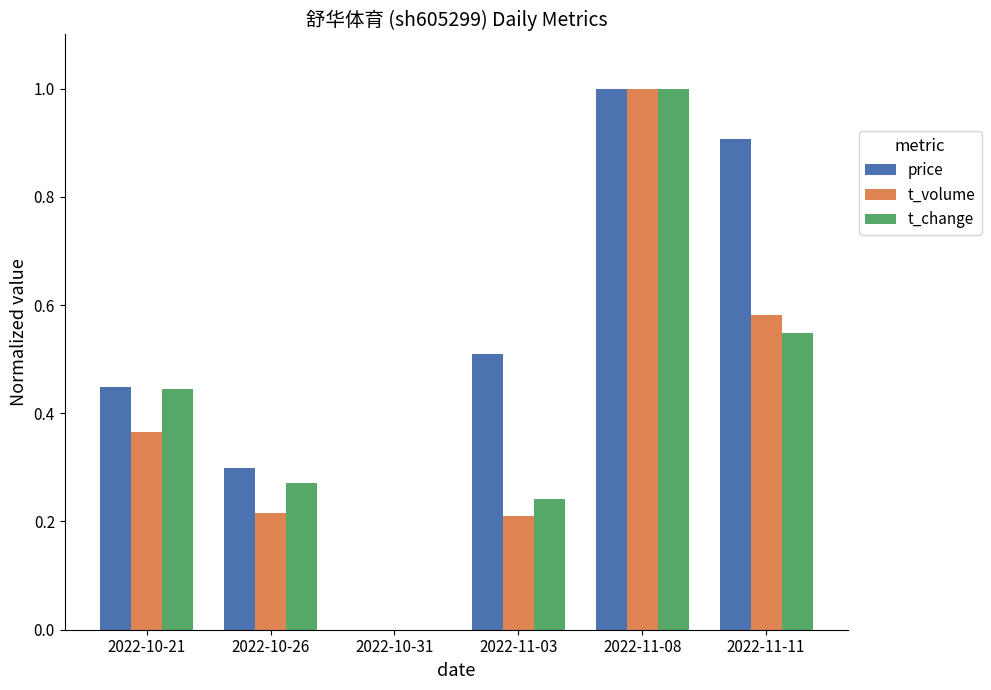

Which series changed the most between 2022-10-21 and 2022-10-26?

t_change